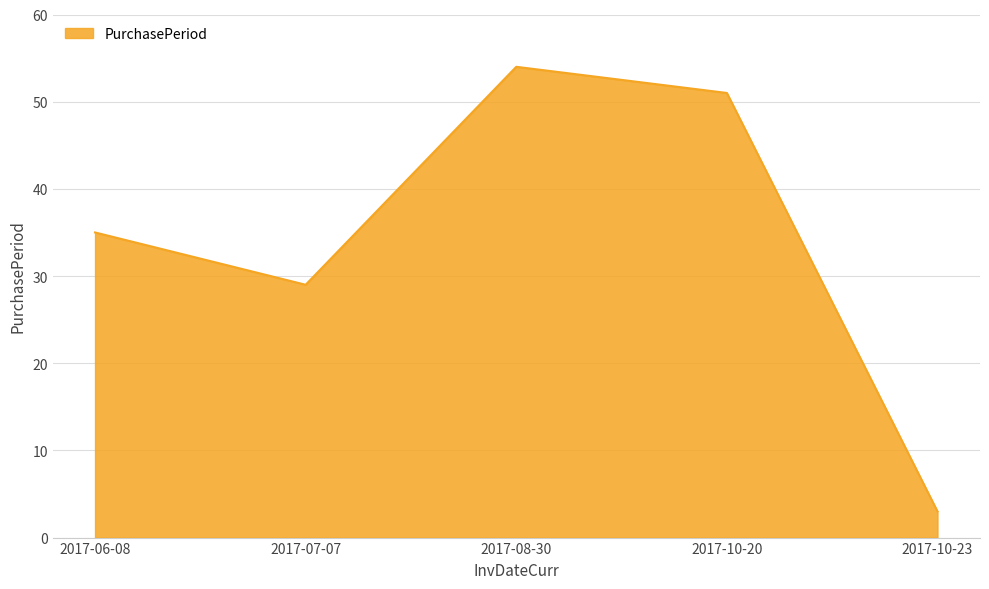

Where is the first local minimum?

2017-07-07